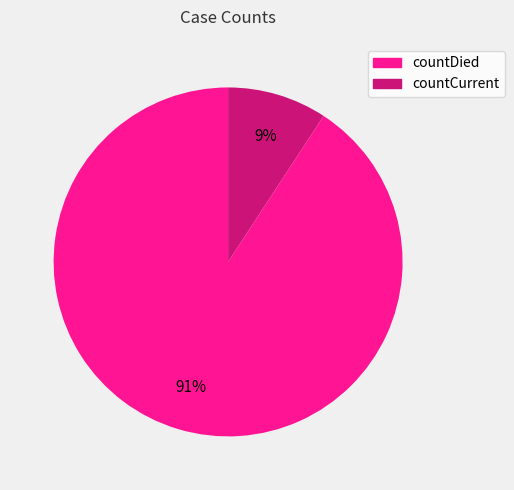

How many segments does this pie chart have?

2